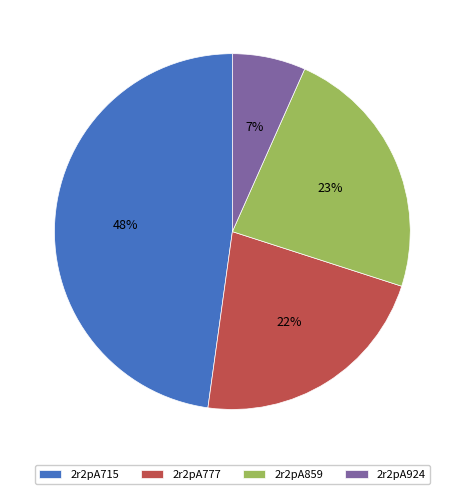

Is it true that 2r2pA924 is 7% of the pie?

True